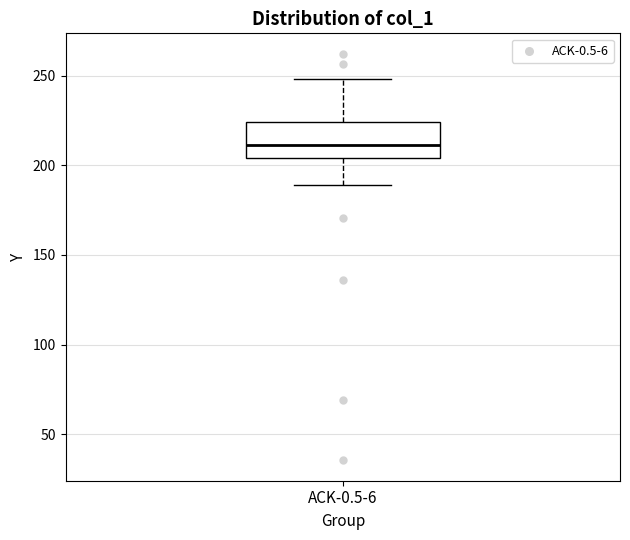

Transcribe this box plot: give where the median line is, the range the box spans, and where the two whiskers end, as read against the y-axis. The values are not printed on the chart, so give them approximately, as read against the axis.

median 210, box 205 to 225, whiskers 190 to 250